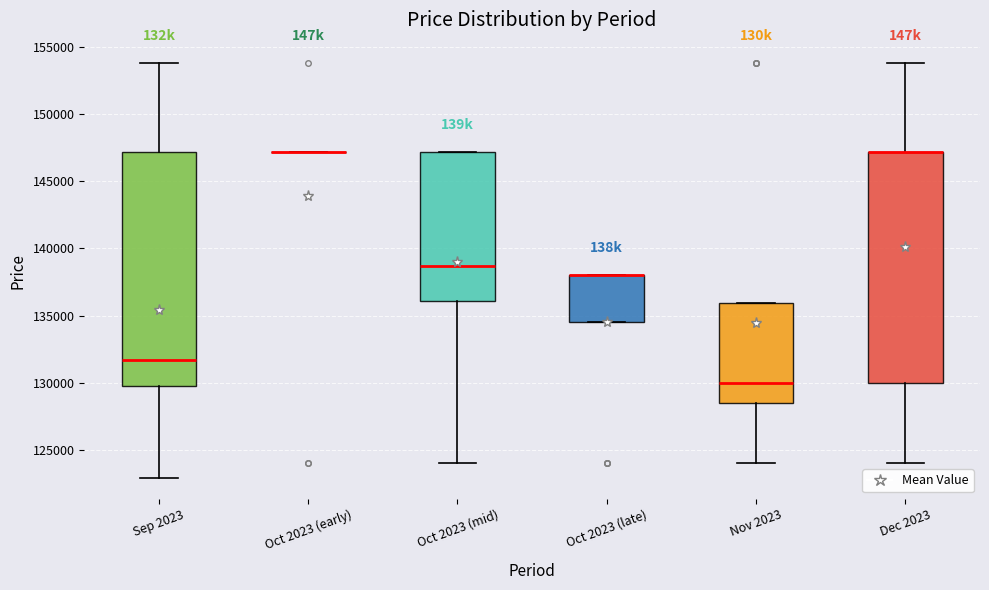

Reading left to right, transcribe this box plot: for each box, give where its median line is, the range the box spans, and where its two whiskers end, as read against the y-axis. The values are not printed on the chart, so give them approximately, as read against the axis.

Sep 2023: median 131500, box 129500 to 147000, whiskers 123000 to 154000
Oct 2023 (early): box collapsed to a line at 147000, whiskers 147000 to 147000
Oct 2023 (mid): median 138500, box 136000 to 147000, whiskers 124000 to 147000
Oct 2023 (late): median 138000 (drawn on the box's upper edge), box 134500 to 138000, whiskers 134500 to 138000
Nov 2023: median 130000, box 128500 to 136000, whiskers 124000 to 136000
Dec 2023: median 147000 (drawn on the box's upper edge), box 130000 to 147000, whiskers 124000 to 154000